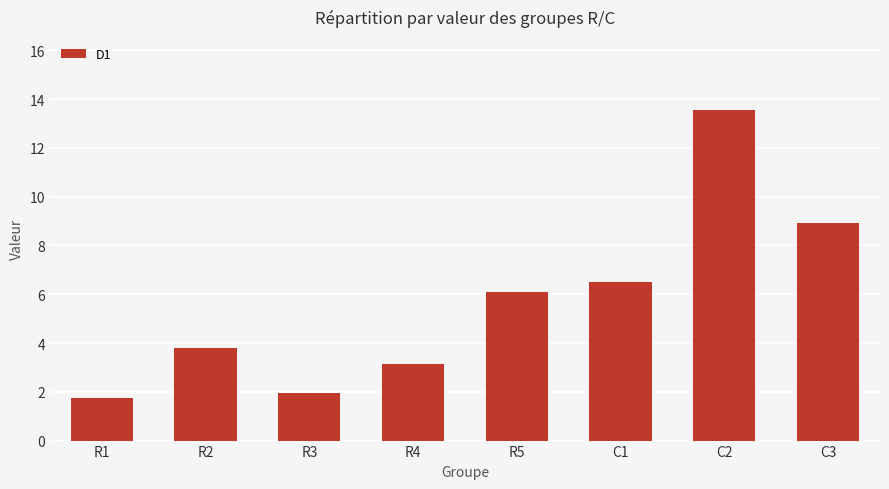

Reading right to left, what are all the values shown in this chart?

8.9	13.6	6.5	6.1	3.1	2.0	3.8	1.8